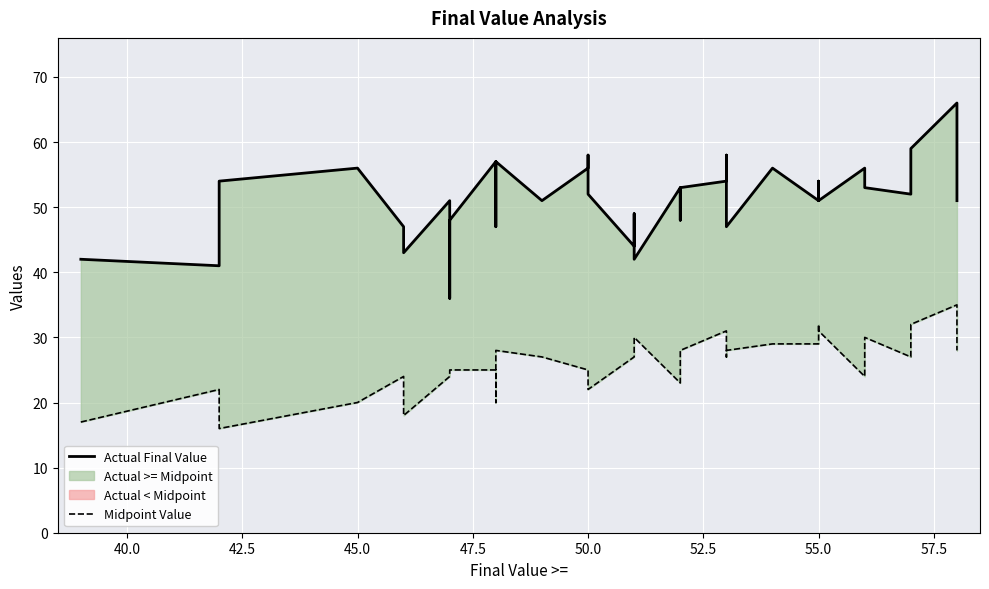

List the series in order of their overall mean, lowest first.

Midpoint Value, Actual Final Value